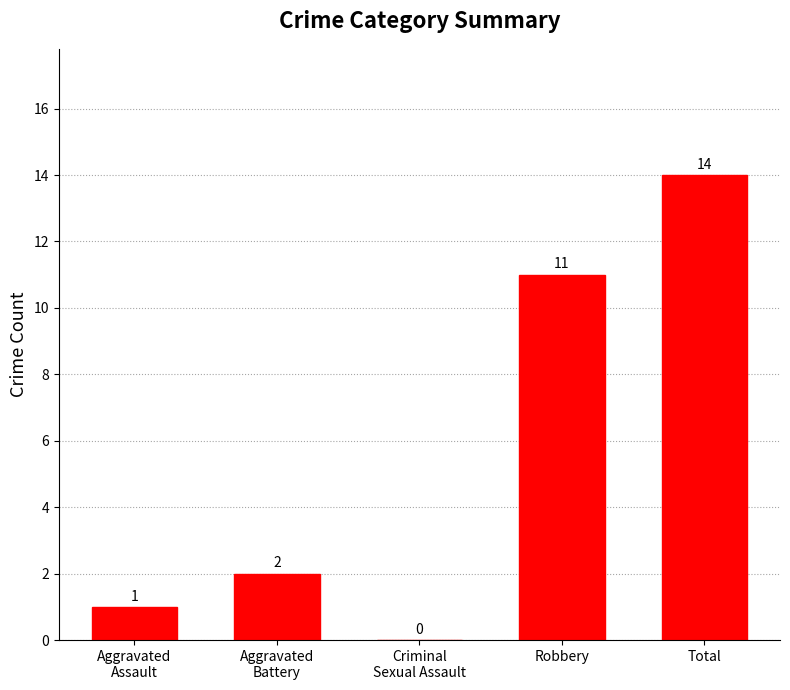

What is the ratio of the value at Total to the value at Aggravated
Battery?

7.0